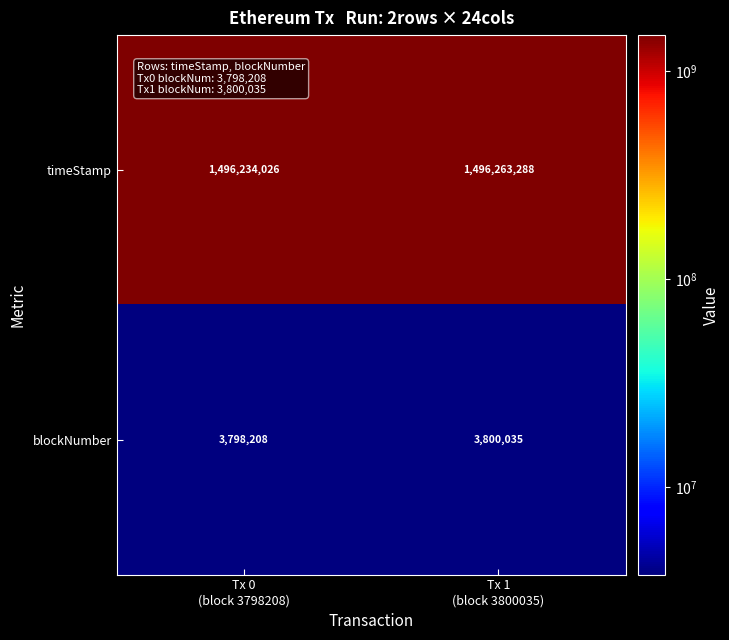

At which category is the sum across all series the highest?

Tx 1
(block 3800035)